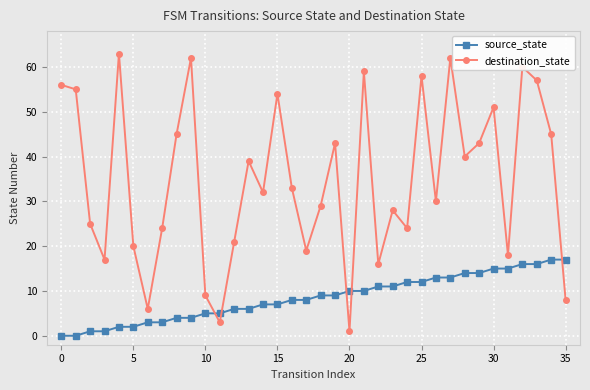

What is the highest value of the destination_state series?

63